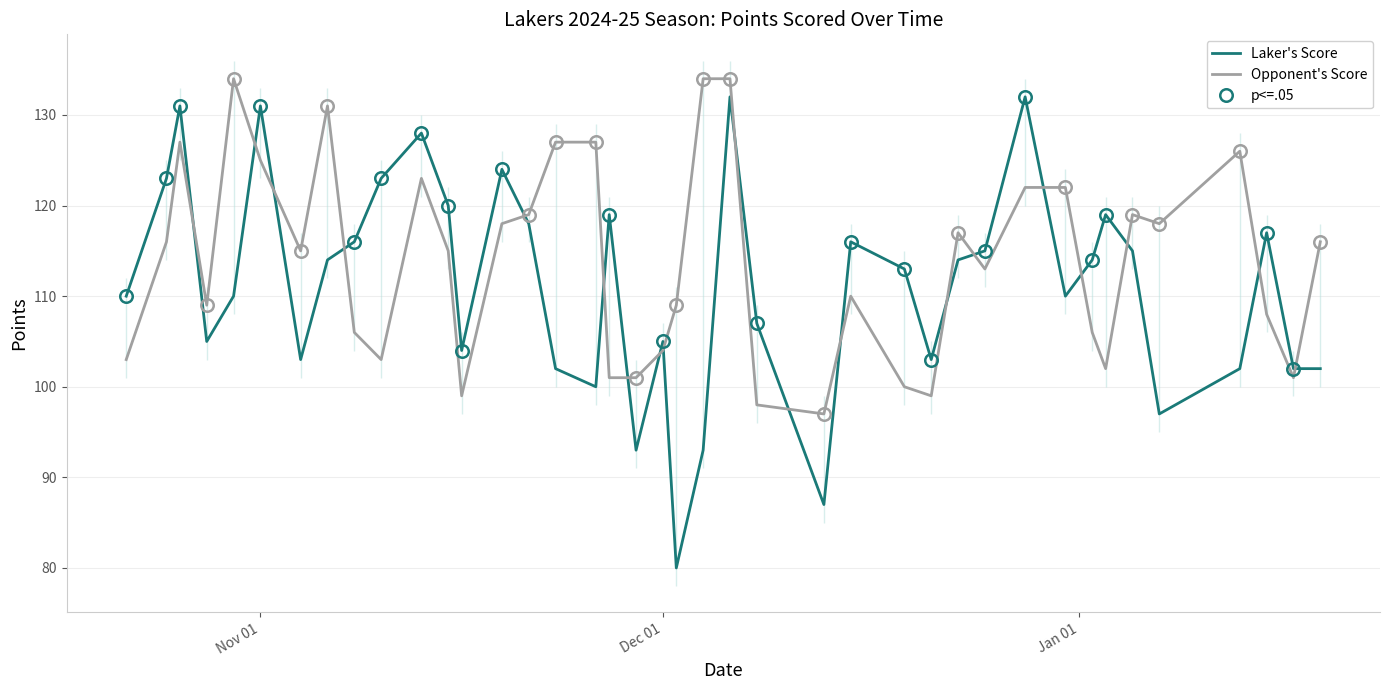

In Laker's Score, how many points are higher than both neighbors (excluding endpoints)?

11